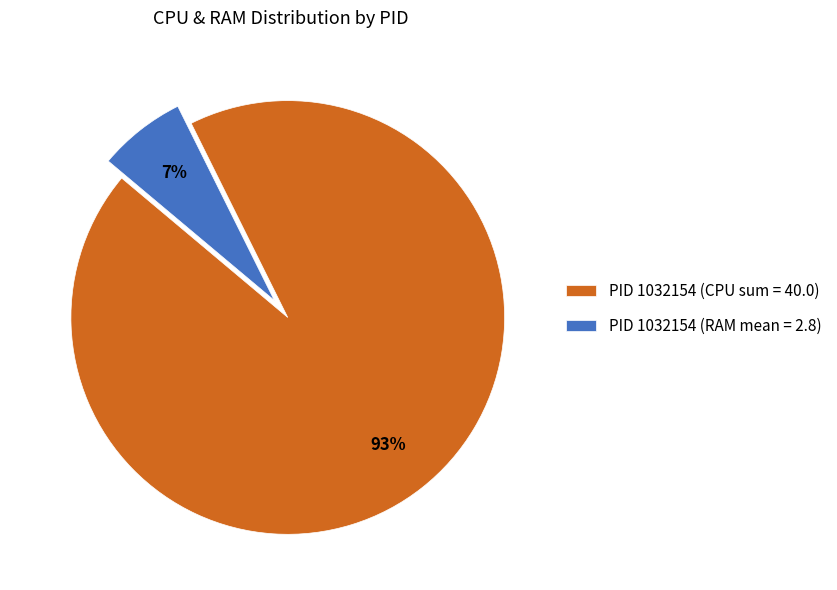

How many segments does this pie chart have?

2